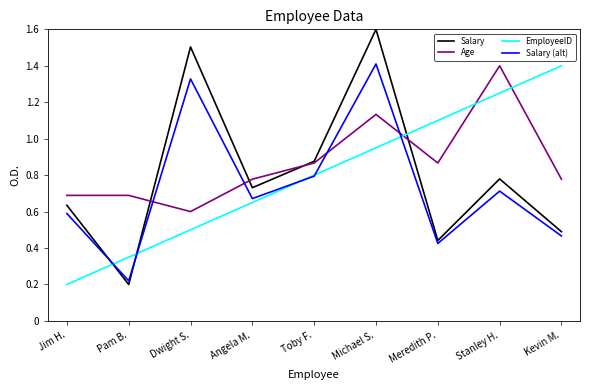

At how many categories does at least one series exceed 1?

5